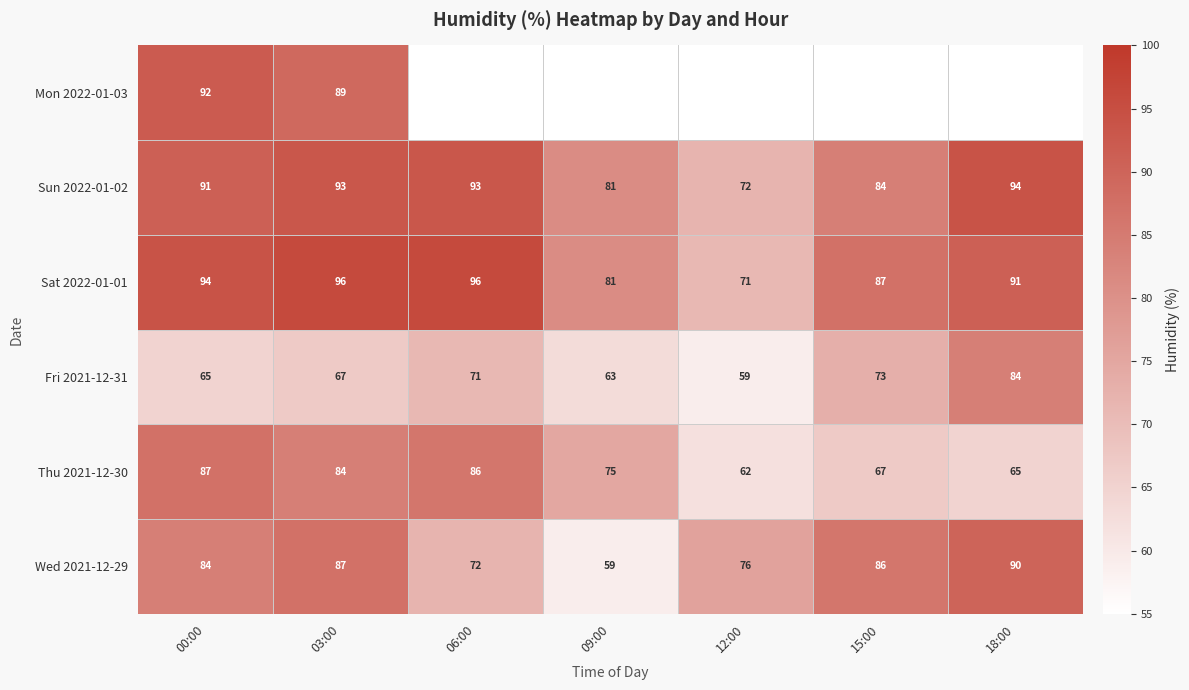

Is it true that Sat 2022-01-01 equals 91 at 18:00?

True